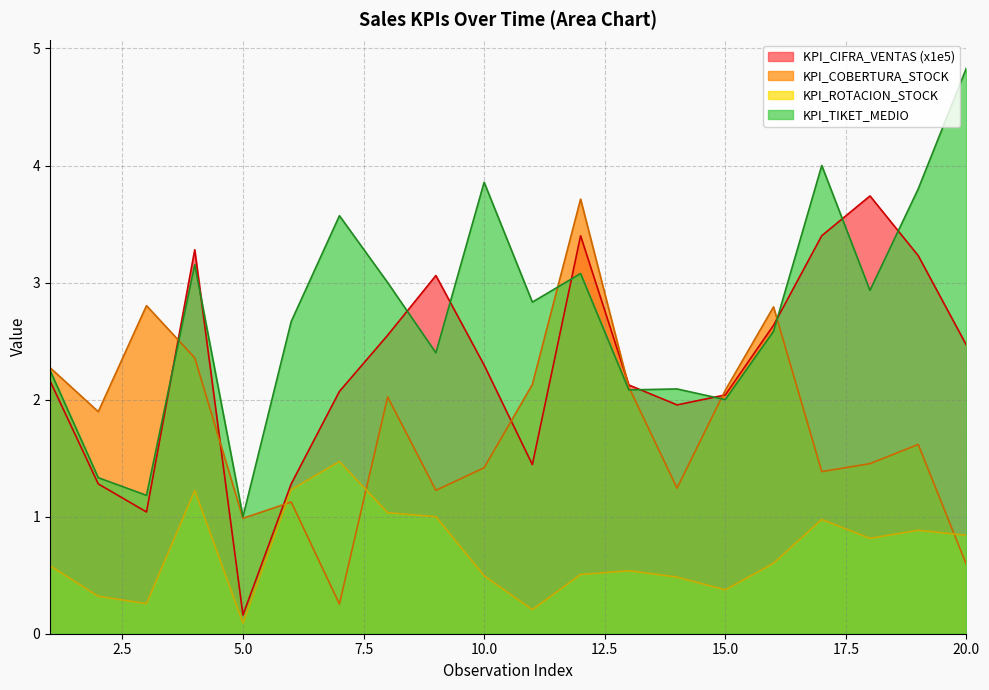

How many lines are shown in the chart?

4